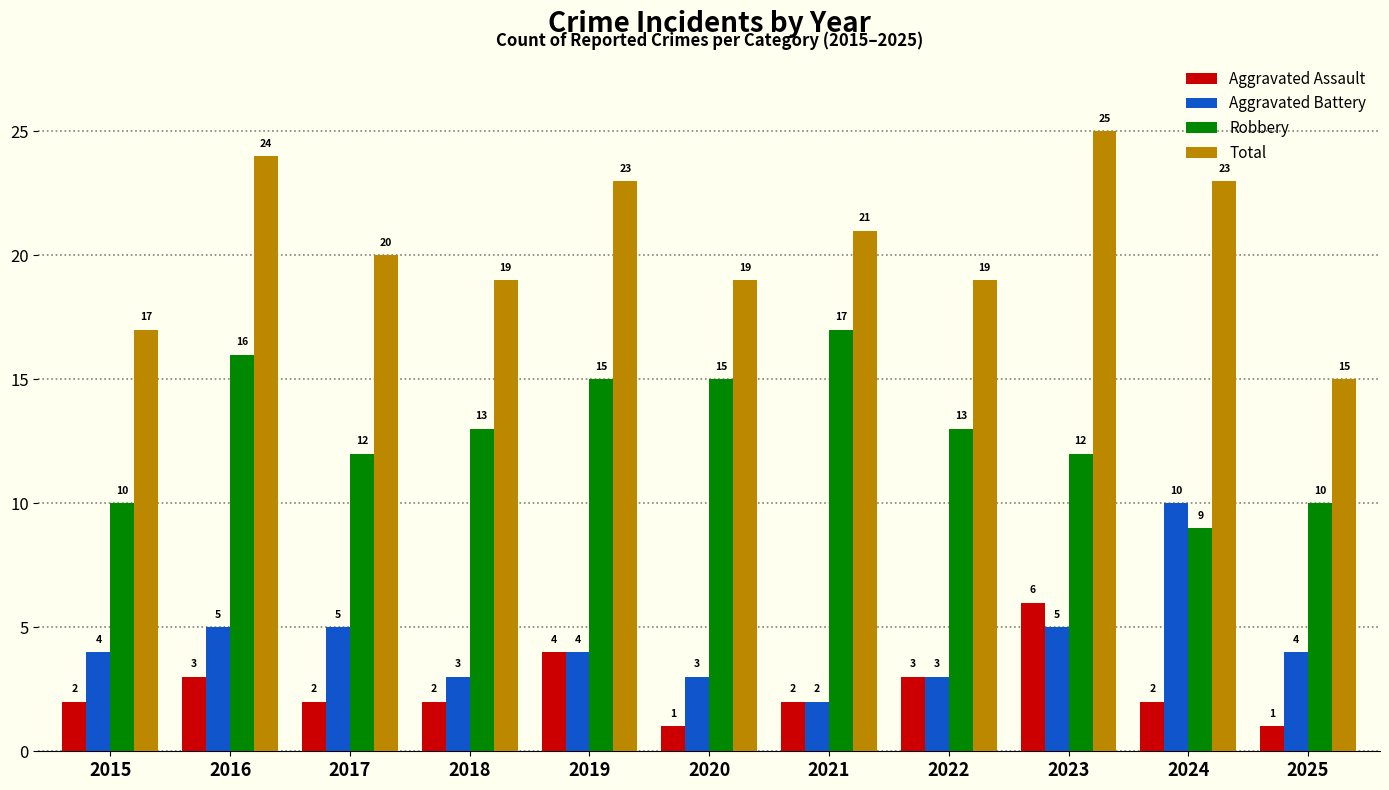

What is the minimum value shown in the chart?

1